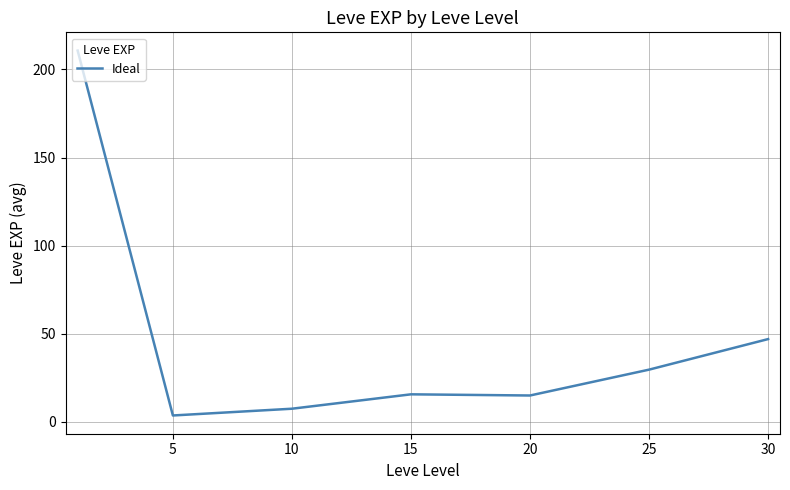

What is the maximum value shown in the chart?

210.7